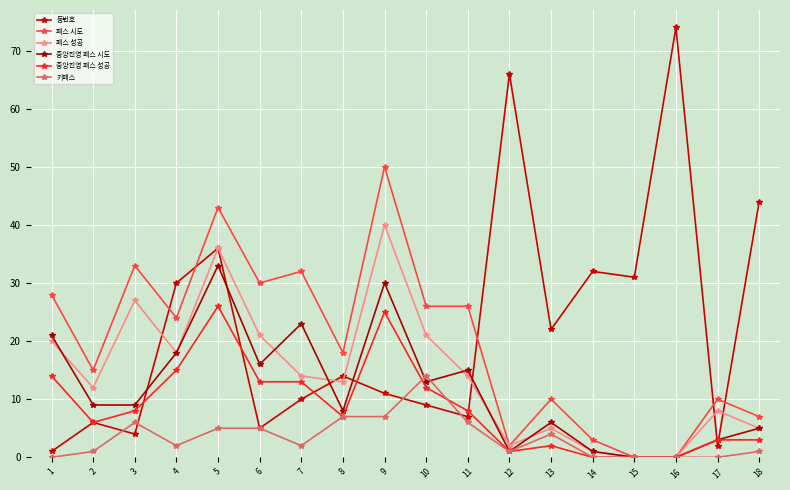

At which category is the sum across all series the highest?

5